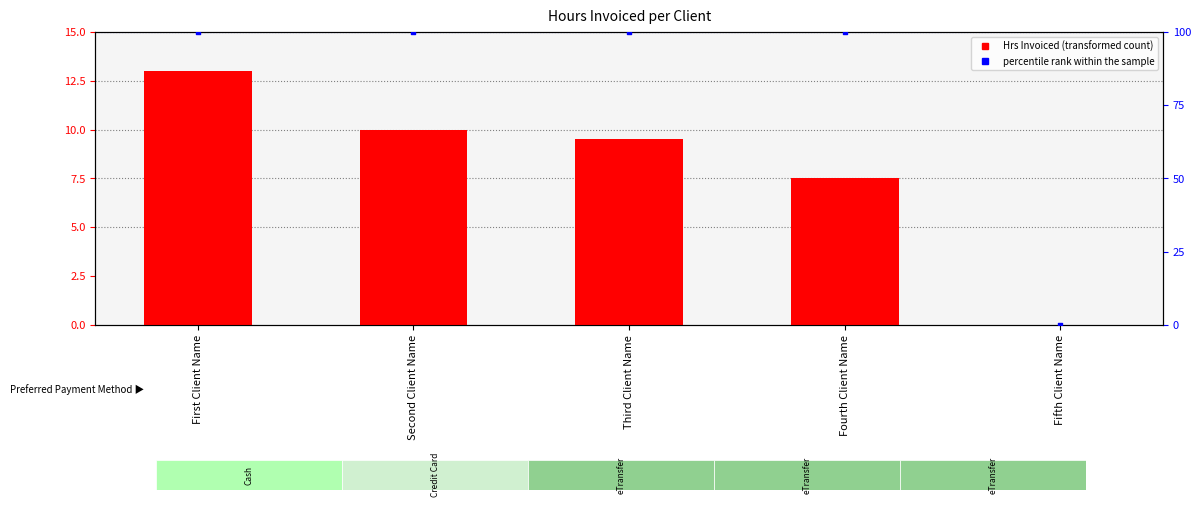

Which series has the largest total across all categories?

percentile rank within the sample